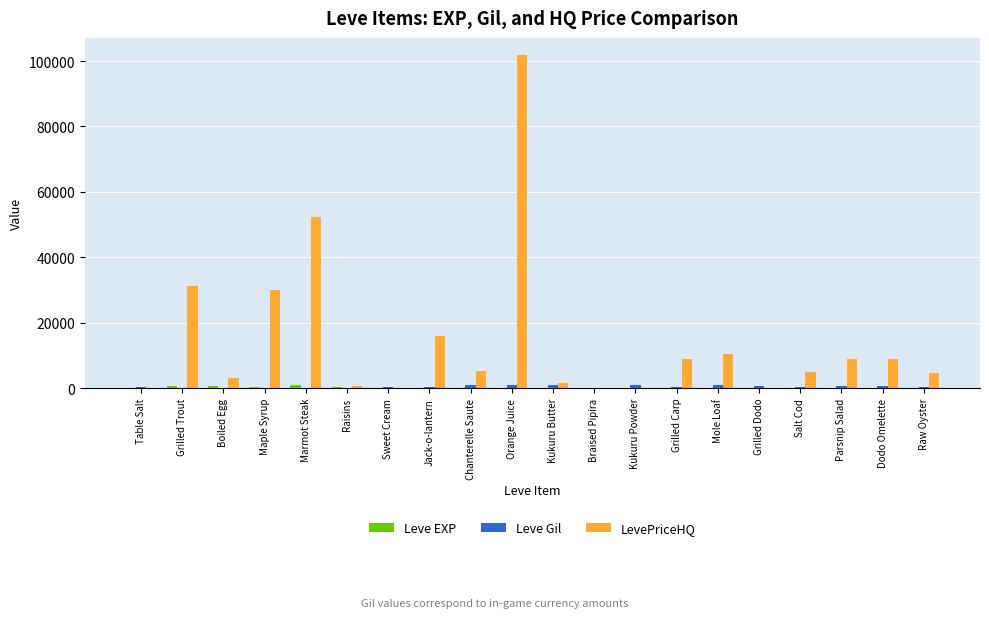

True or false: LevePriceHQ has a value of 5269 at Chanterelle Saute.

True